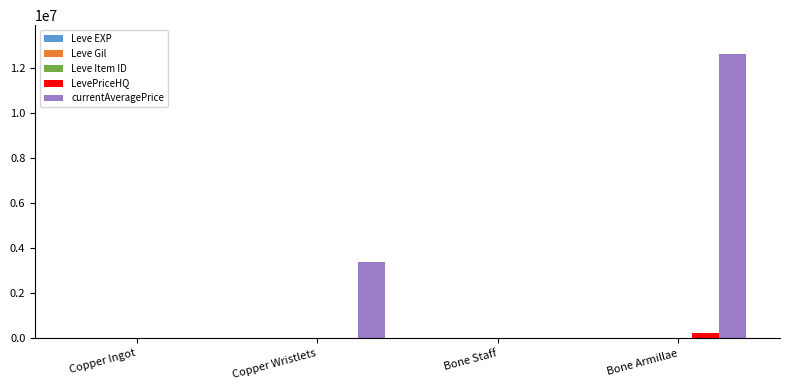

Which series has the largest range (max minus min)?

currentAveragePrice